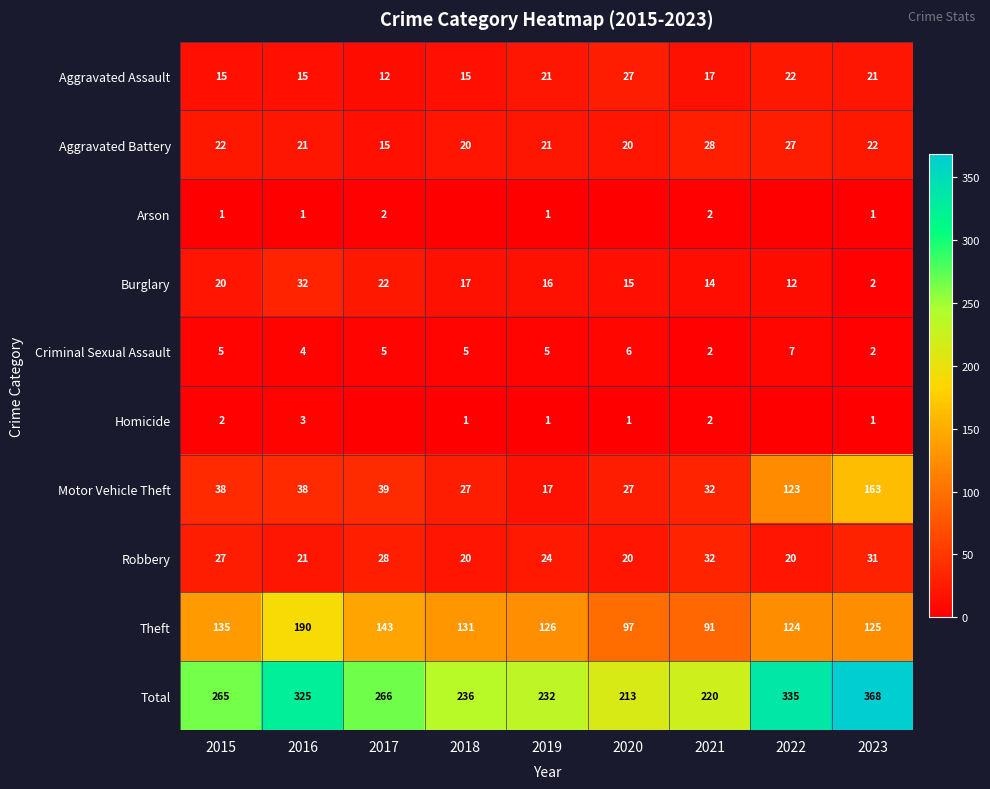

True or false: Criminal Sexual Assault has a value of 3 at 2015.

False